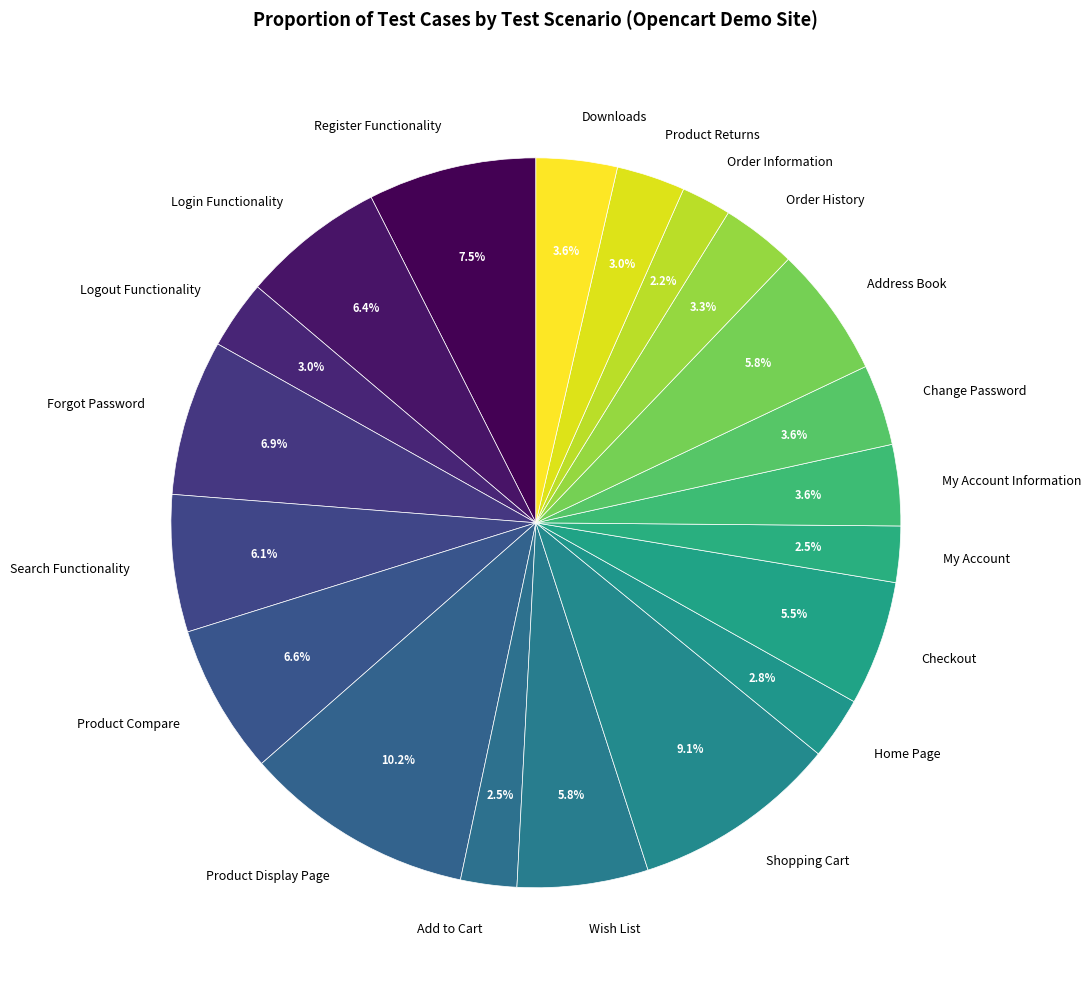

Which has a higher value, Shopping Cart or Register Functionality?

Shopping Cart